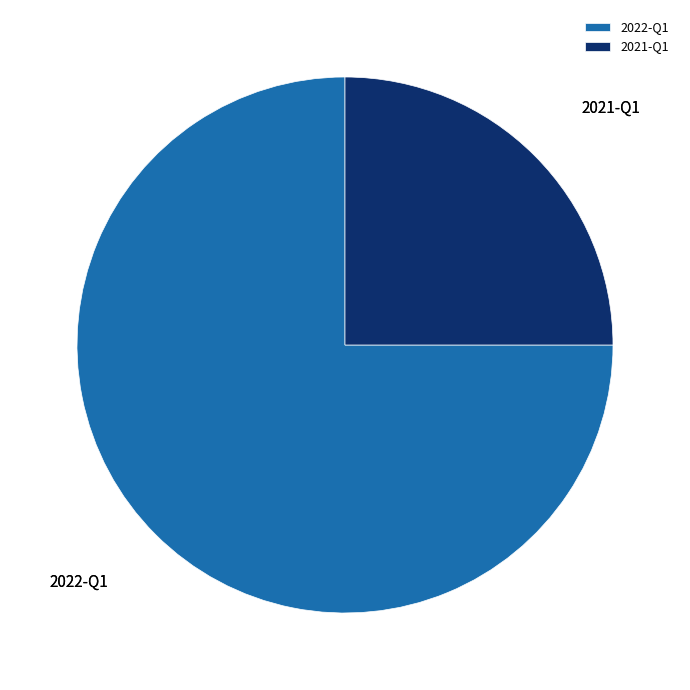

True or false: 2022-Q1 accounts for 62% of the total.

False